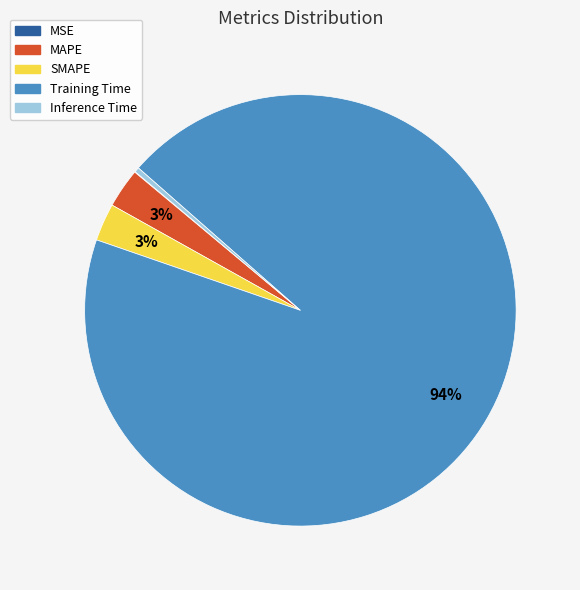

Combined, do MAPE and Inference Time account for over 50%?

No